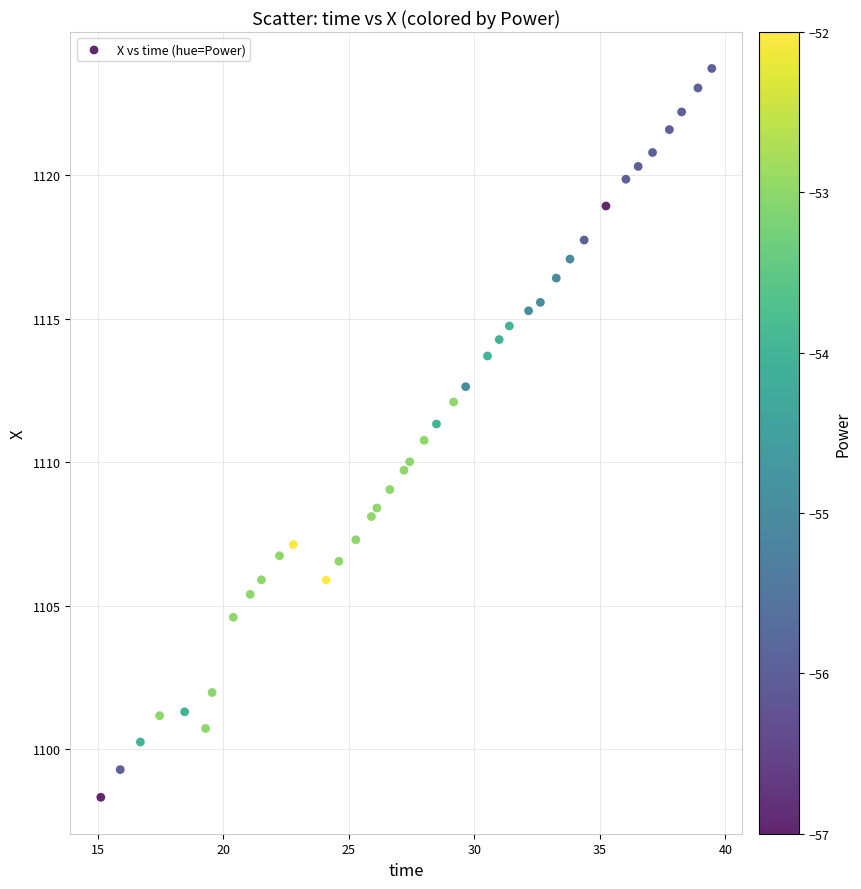

What is the range of X values (max minus min)?

24.3